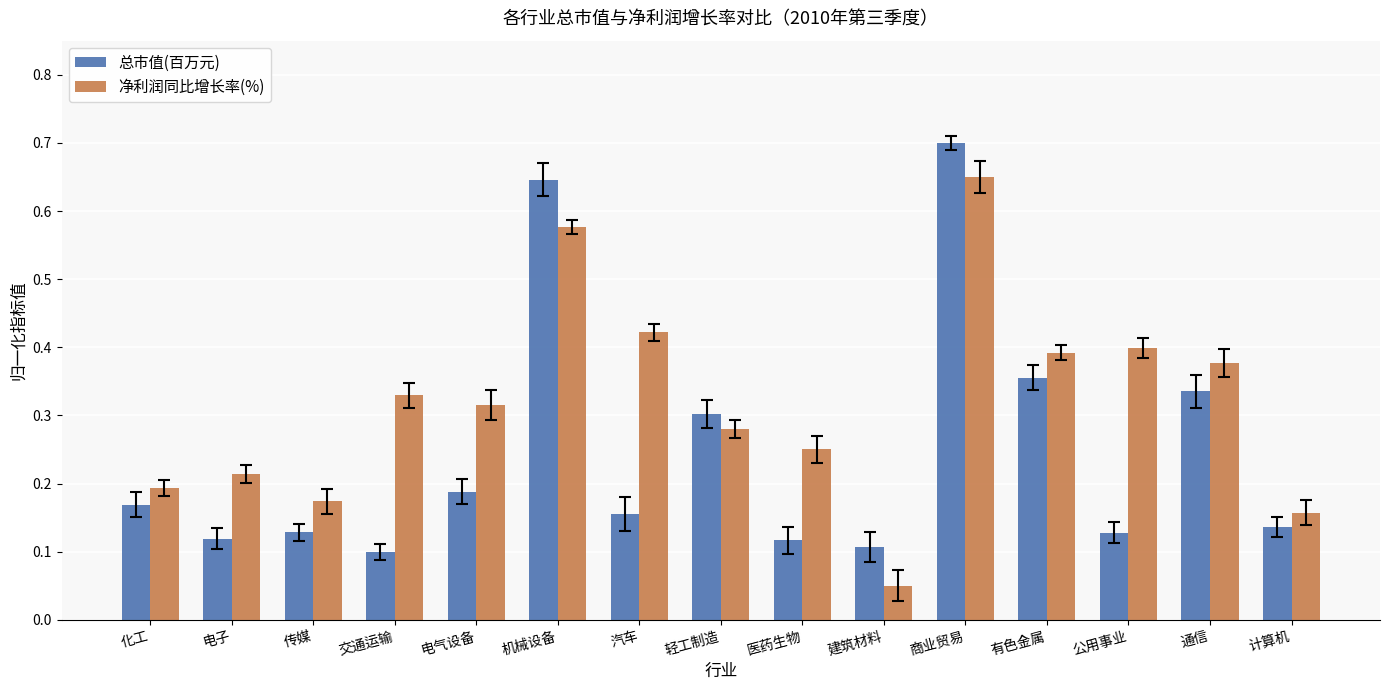

What is the difference between the 总市值(百万元) values at 计算机 and 电气设备?

0.1